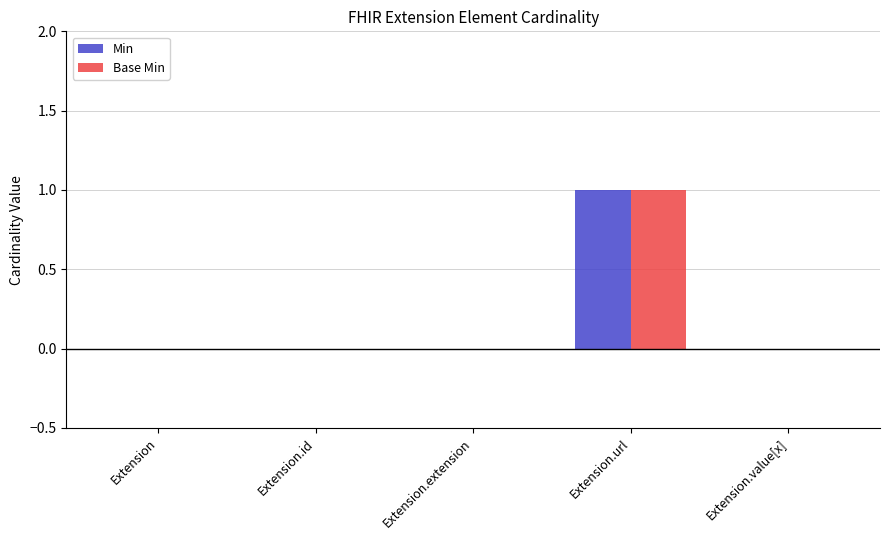

At which category is the sum across all series the highest?

Extension.url